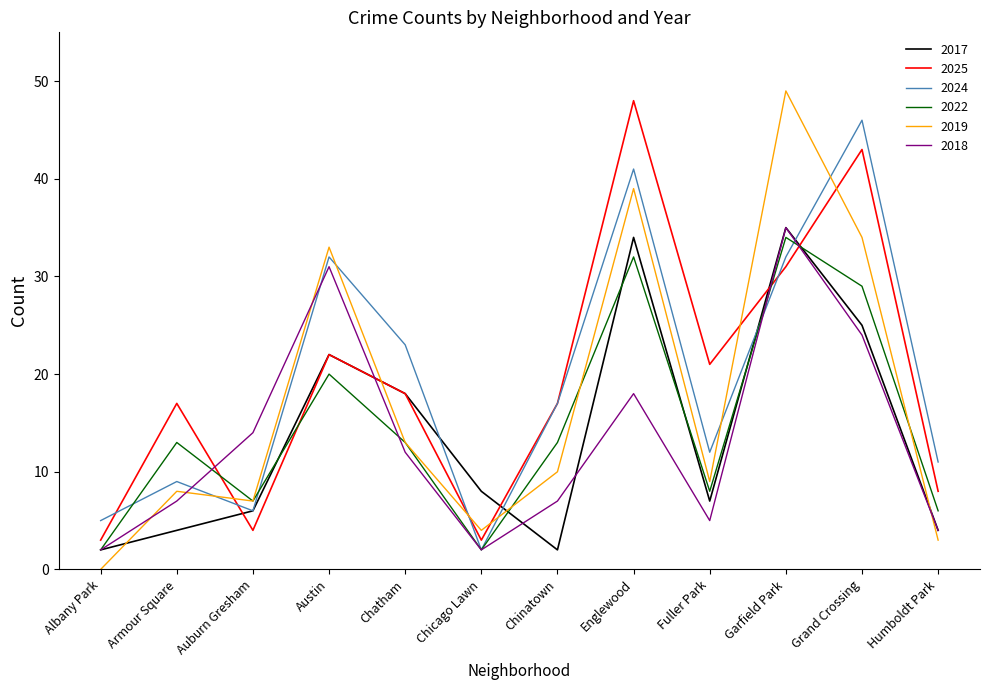

Where does the 2025 series first go above 18?

Austin